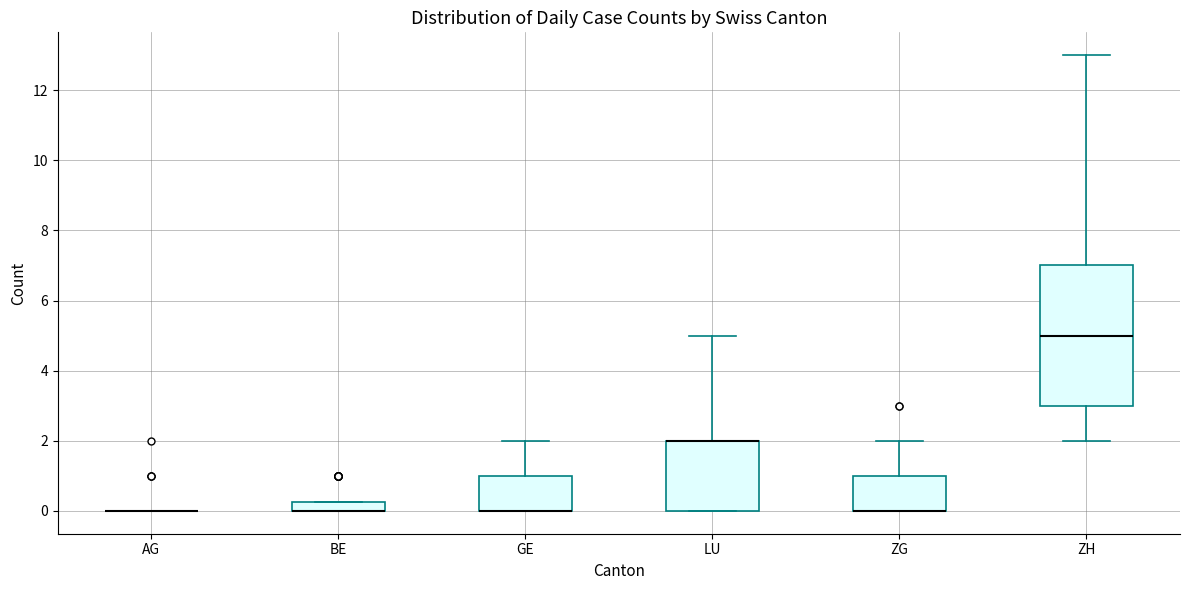

Which box is the tallest, from its lower edge to its upper edge?

ZH